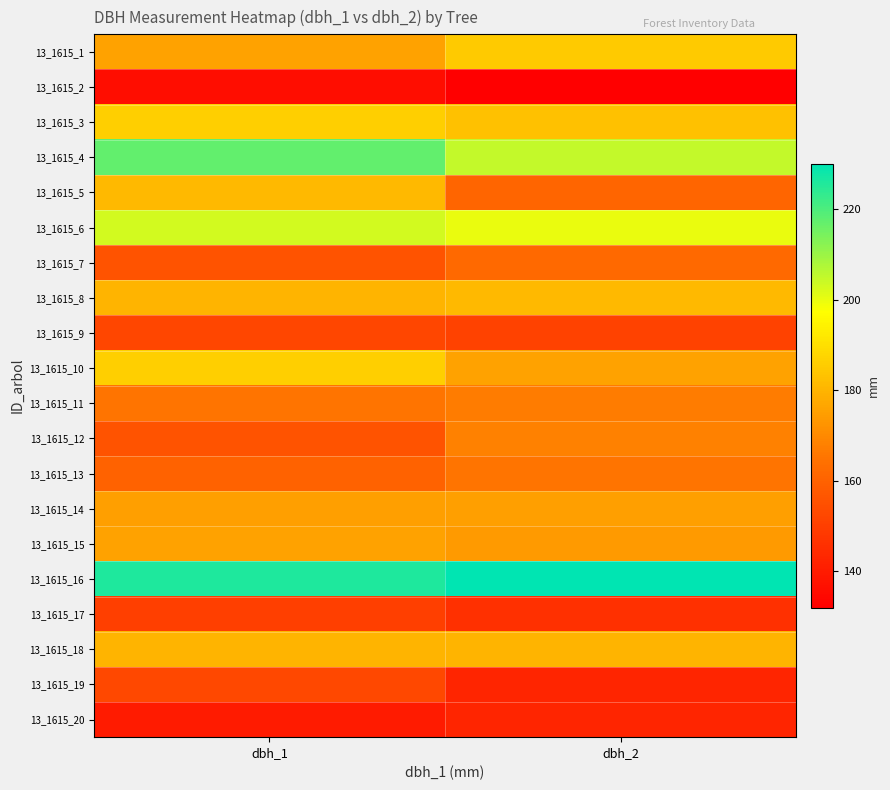

Reading right to left, extract all data points from this chart.

13_1615_1: dbh_2=185	dbh_1=176
13_1615_2: dbh_2=132	dbh_1=136
13_1615_3: dbh_2=183	dbh_1=186
13_1615_4: dbh_2=205	dbh_1=217
13_1615_5: dbh_2=161	dbh_1=181
13_1615_6: dbh_2=200	dbh_1=203
13_1615_7: dbh_2=162	dbh_1=156
13_1615_8: dbh_2=181	dbh_1=180
13_1615_9: dbh_2=151	dbh_1=152
13_1615_10: dbh_2=176	dbh_1=186
13_1615_11: dbh_2=167	dbh_1=165
13_1615_12: dbh_2=168	dbh_1=156
13_1615_13: dbh_2=165	dbh_1=160
13_1615_14: dbh_2=175	dbh_1=175
13_1615_15: dbh_2=174	dbh_1=176
13_1615_16: dbh_2=230	dbh_1=226
13_1615_17: dbh_2=146	dbh_1=150
13_1615_18: dbh_2=180	dbh_1=180
13_1615_19: dbh_2=143	dbh_1=153
13_1615_20: dbh_2=143	dbh_1=140